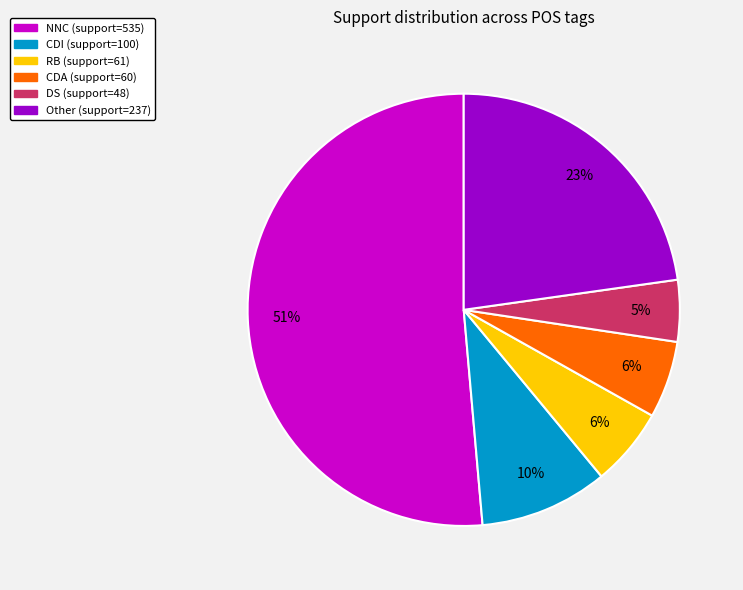

Does any single category account for the majority?

Yes